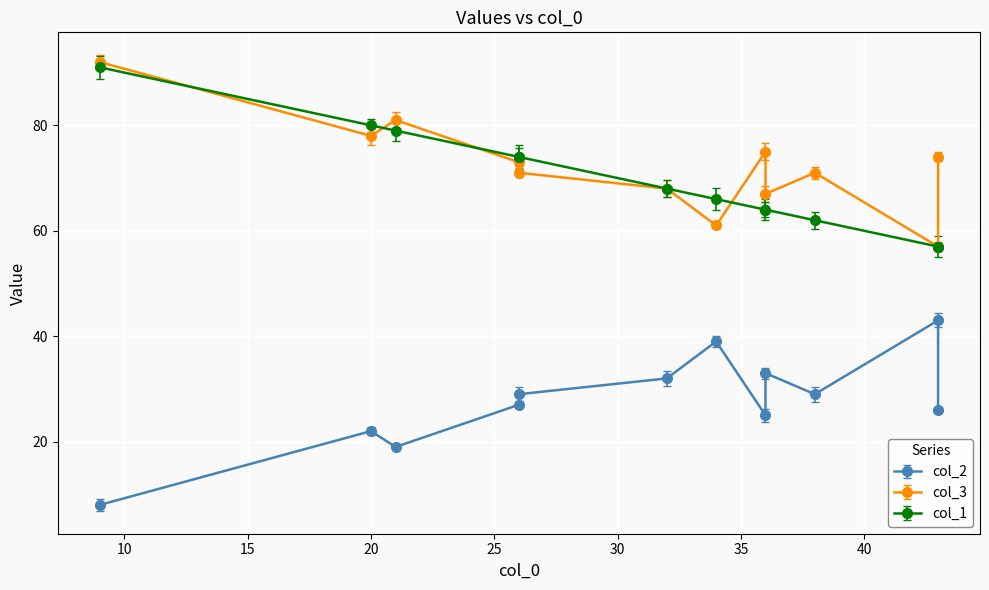

At how many categories does at least one series exceed 27?

12